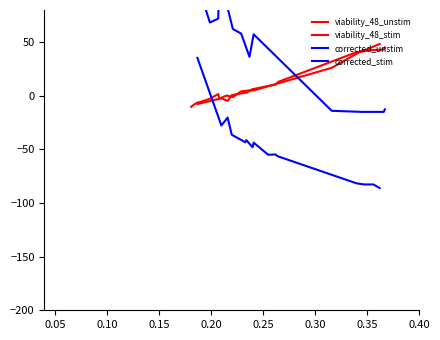

What is the sum of all viability_48_unstim values?

133.9